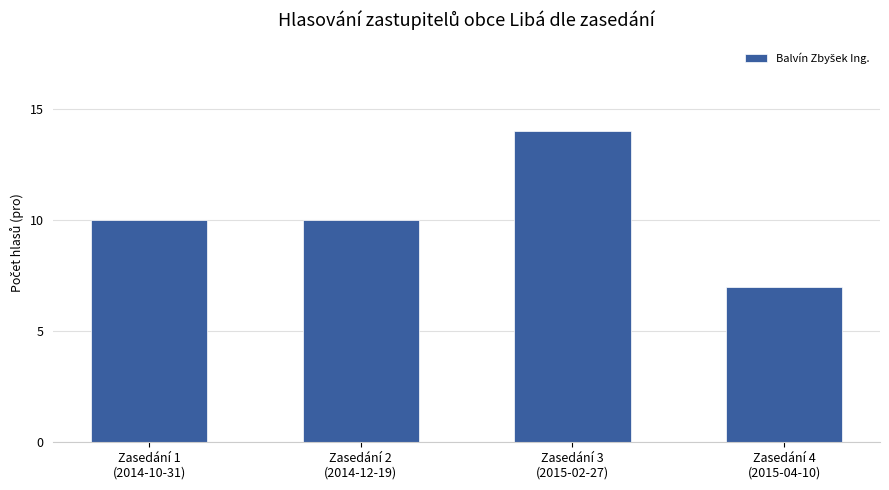

The value at Zasedání 3
(2015-02-27) is 14. True or false?

True